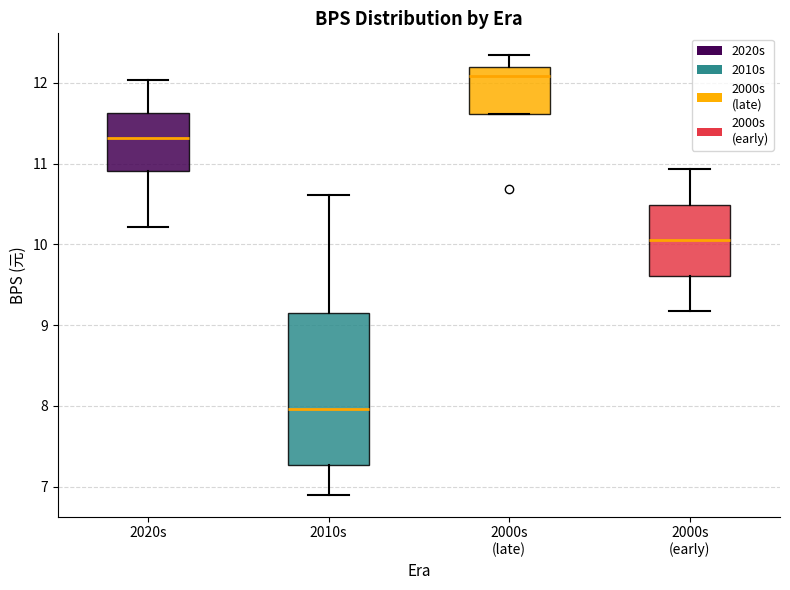

Which box has the highest median line?

2000s (late)